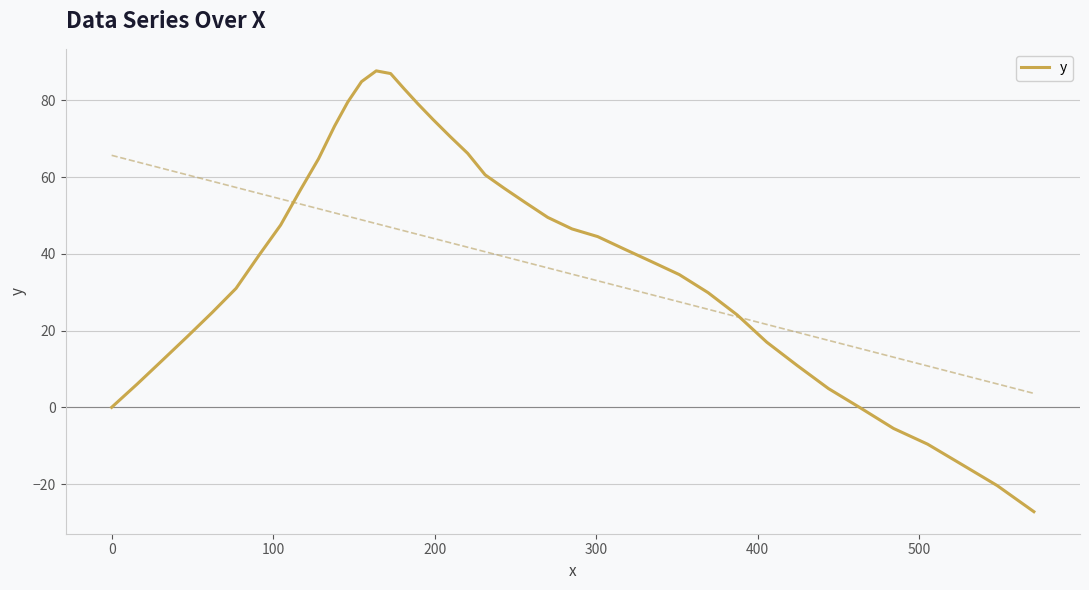

What is the difference between the second highest and second lowest values?

107.4